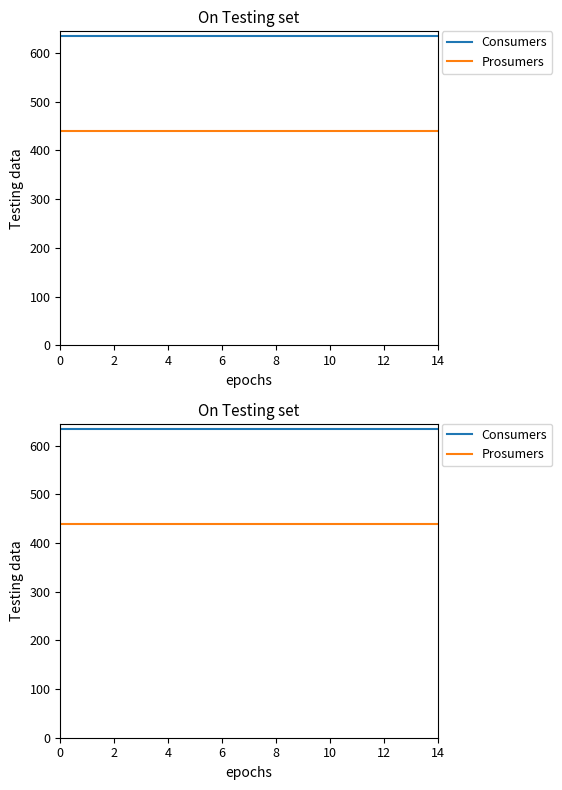

Which series has the widest spread of values?

Consumers